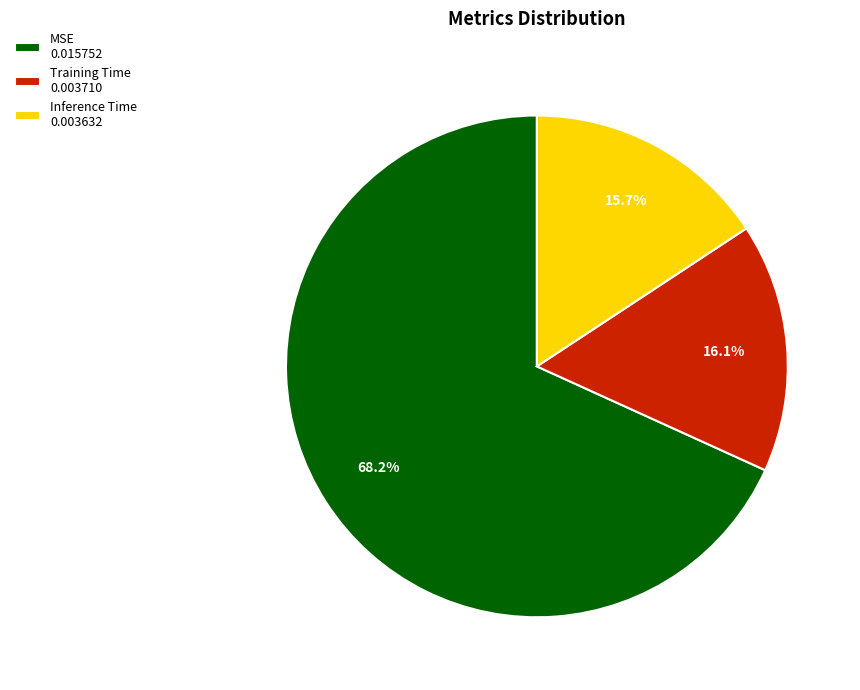

What percentage is the MSE slice, to the nearest percent?

68%